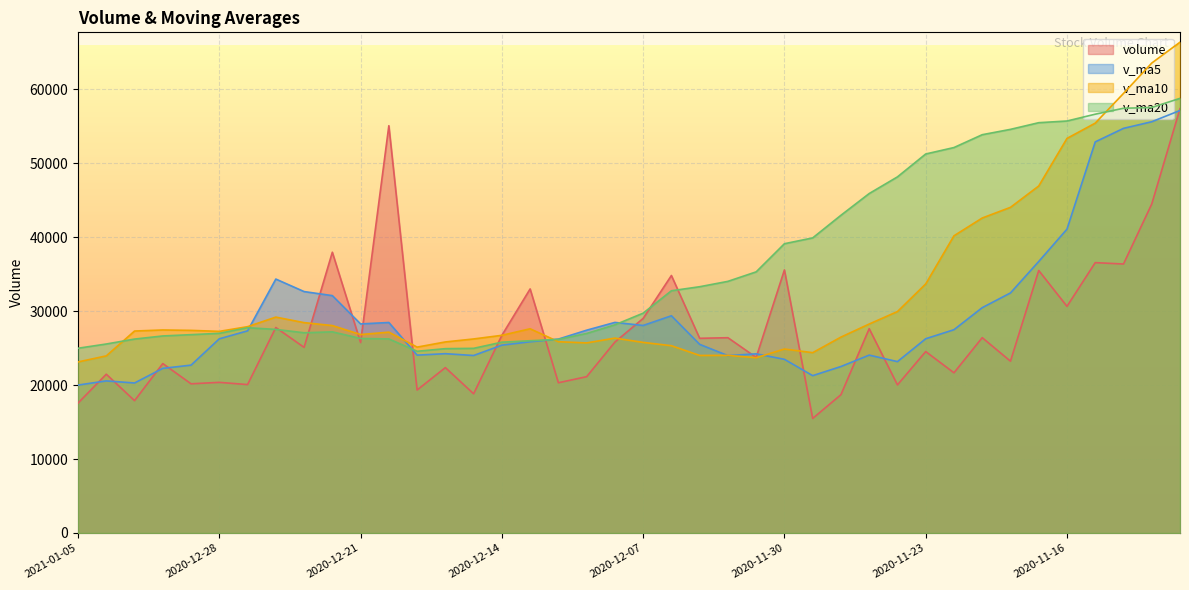

After their last crossing, which series has the higher values: volume or v_ma20?

v_ma20